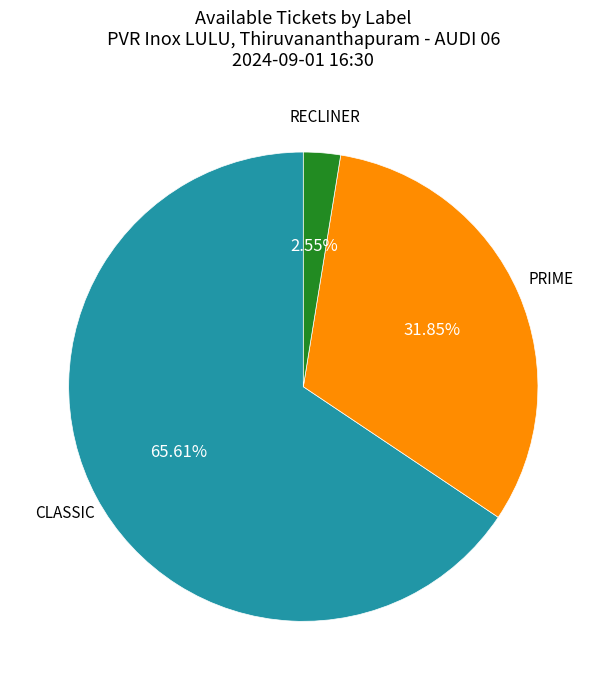

Is there a majority slice in this chart?

Yes